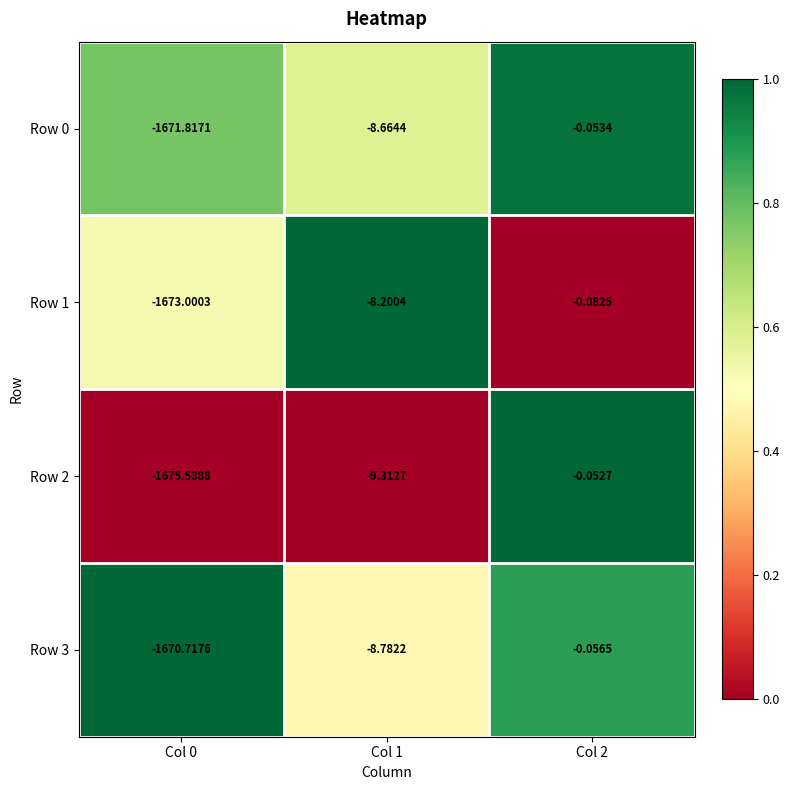

Is the value of Row 2 at Col 1 greater than the value of Row 0 at Col 0?

Yes